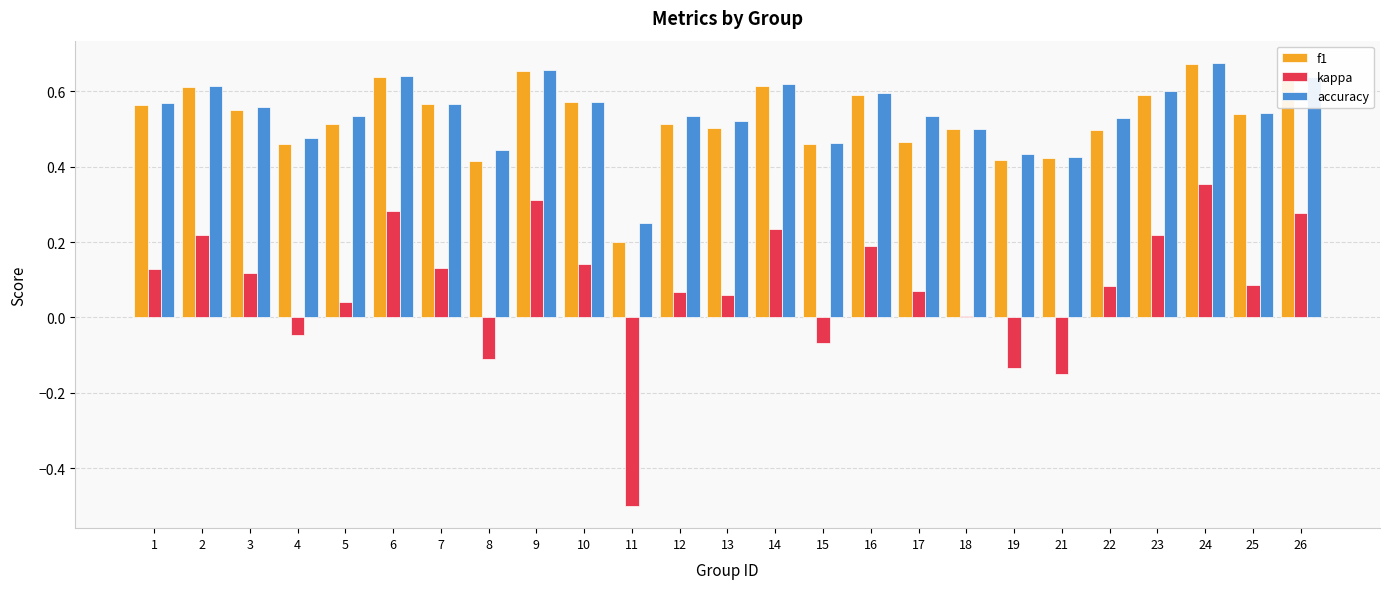

Which series changed the most between 13 and 16?

kappa